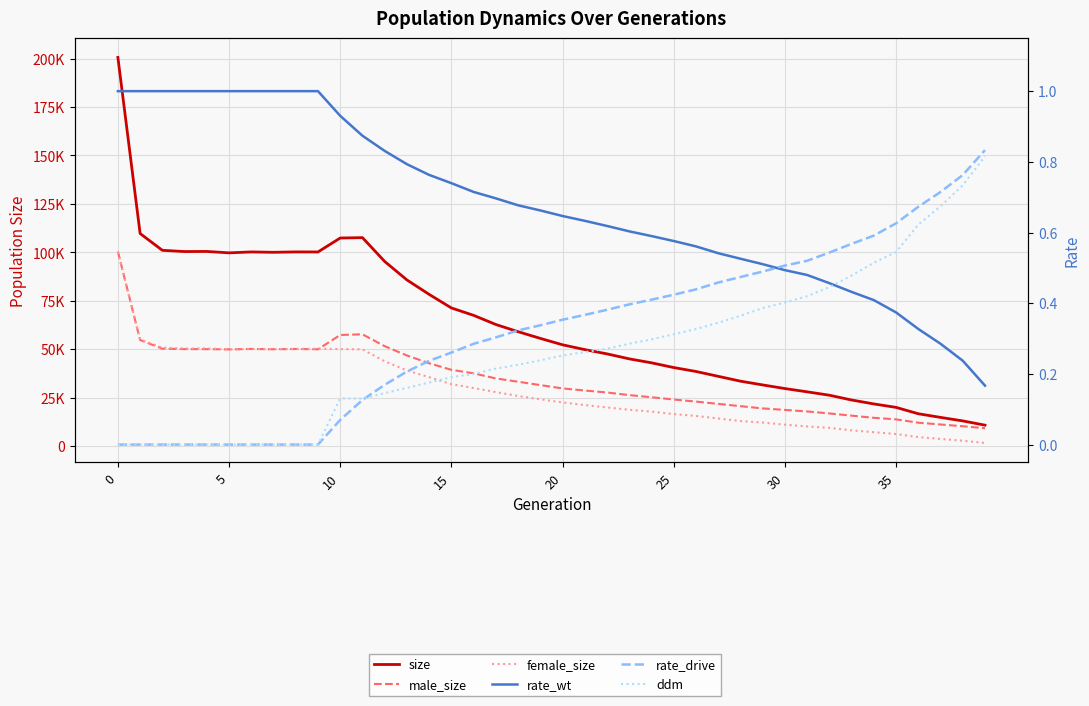

True or false: ddm has a value of 0.2 at 32.

False